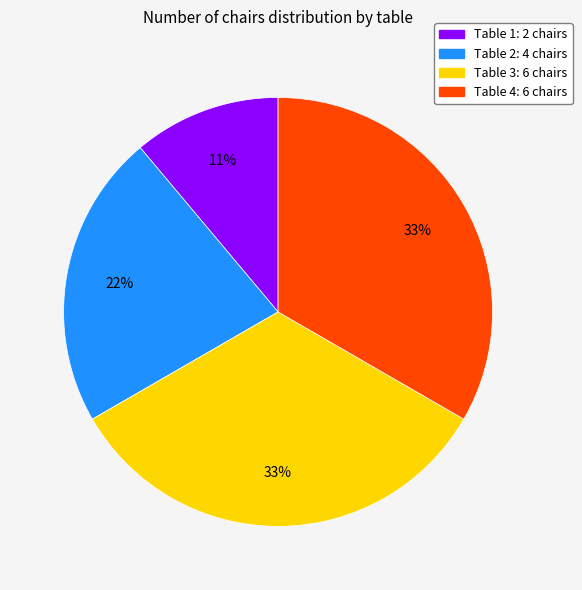

Approximately how many times larger is the value at Table 2 compared to Table 3?

0.7